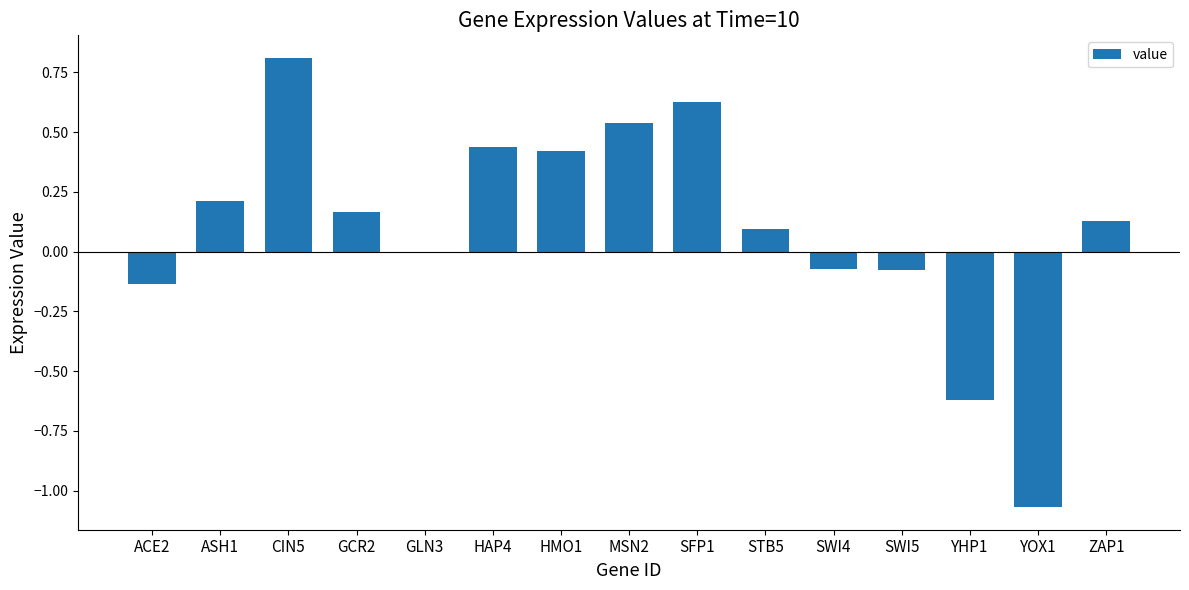

What is the sum of all values?

1.5